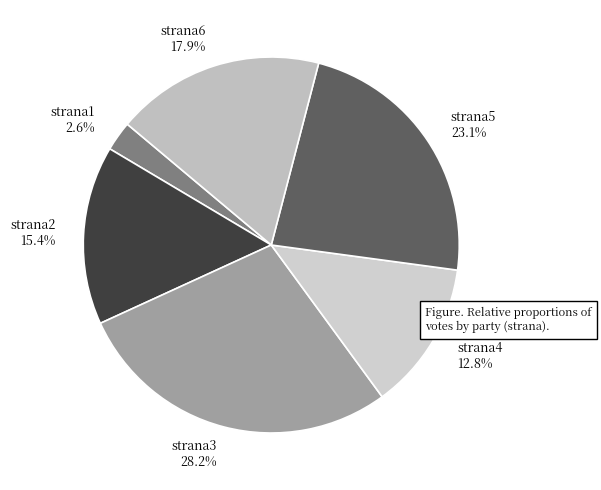

Which slice is the smallest?

strana1